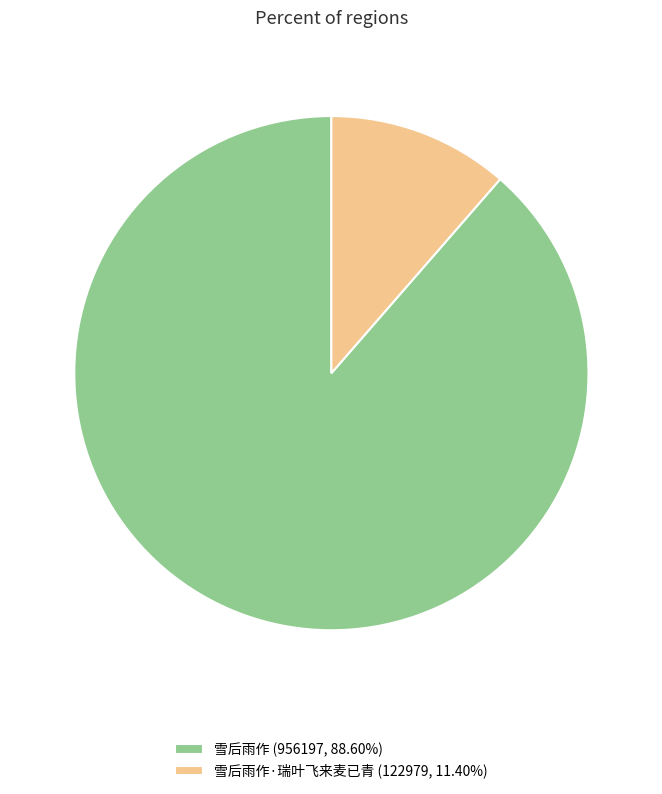

Is the sum of 雪后雨作 (956197, 88.60%) and 雪后雨作·瑞叶飞来麦已青 (122979, 11.40%) greater than half?

Yes